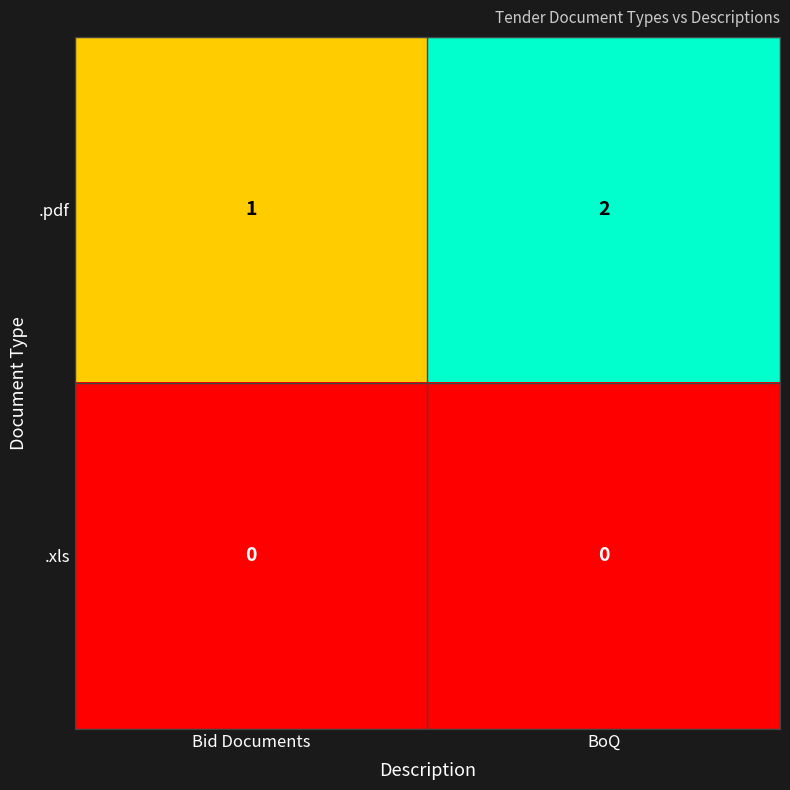

Between Bid Documents and BoQ, which series saw the biggest shift?

.pdf